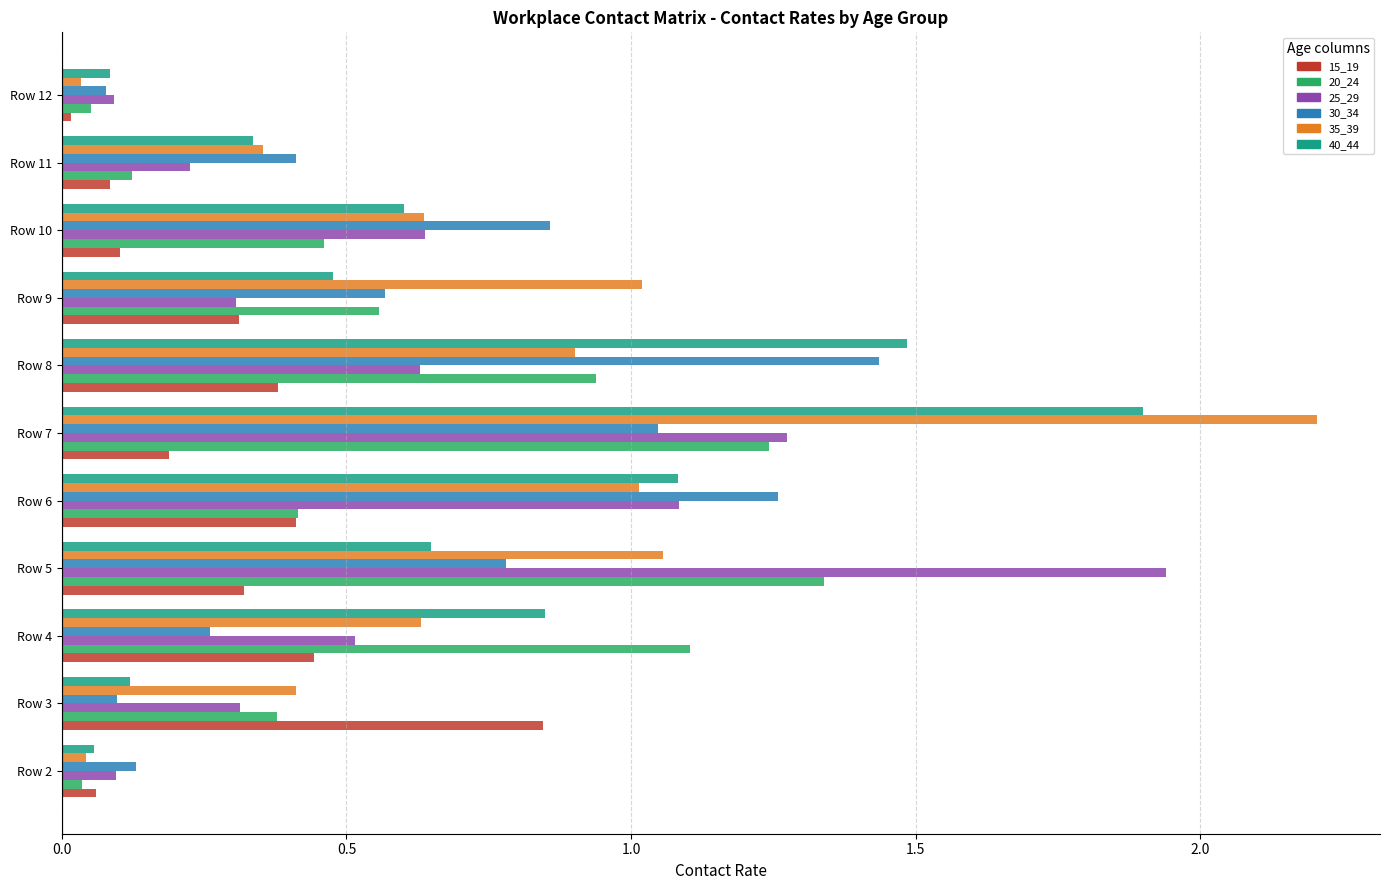

What is the sum of the 20_24 values at Row 10 and Row 7?

1.7